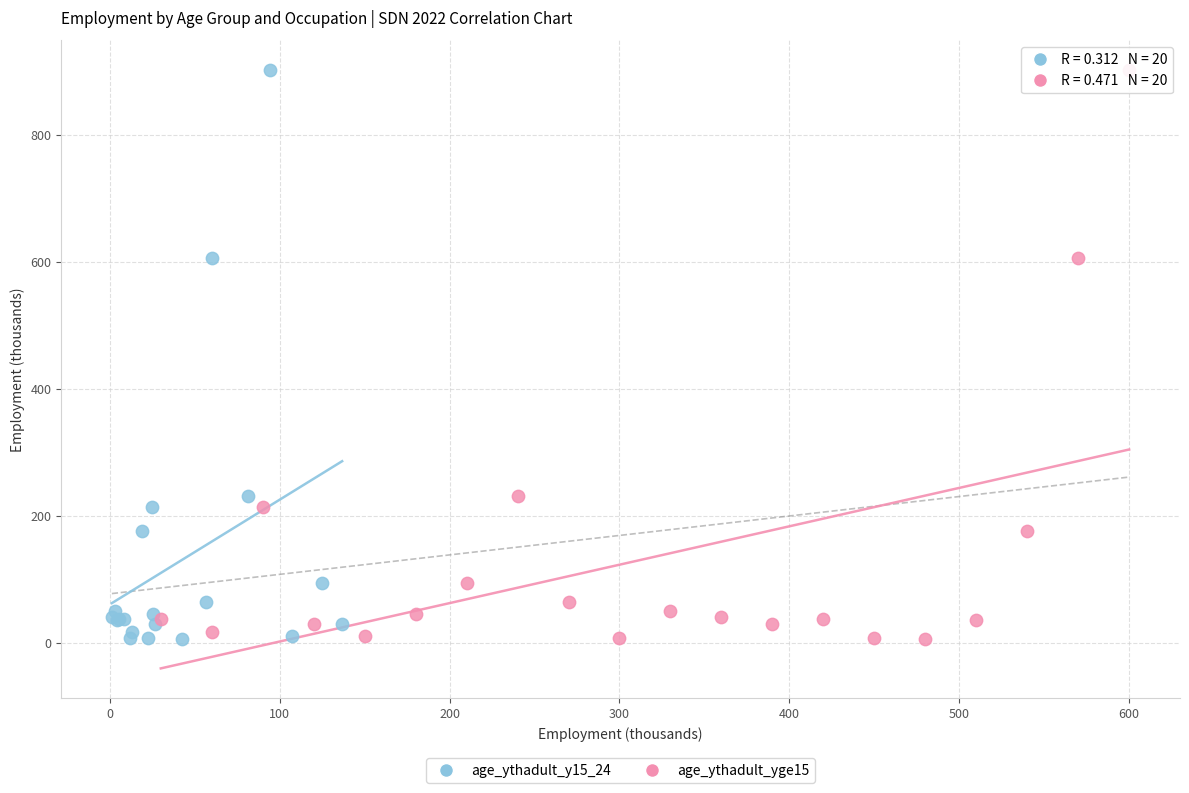

What are all the series names shown in the legend?

age_ythadult_y15_24, age_ythadult_yge15